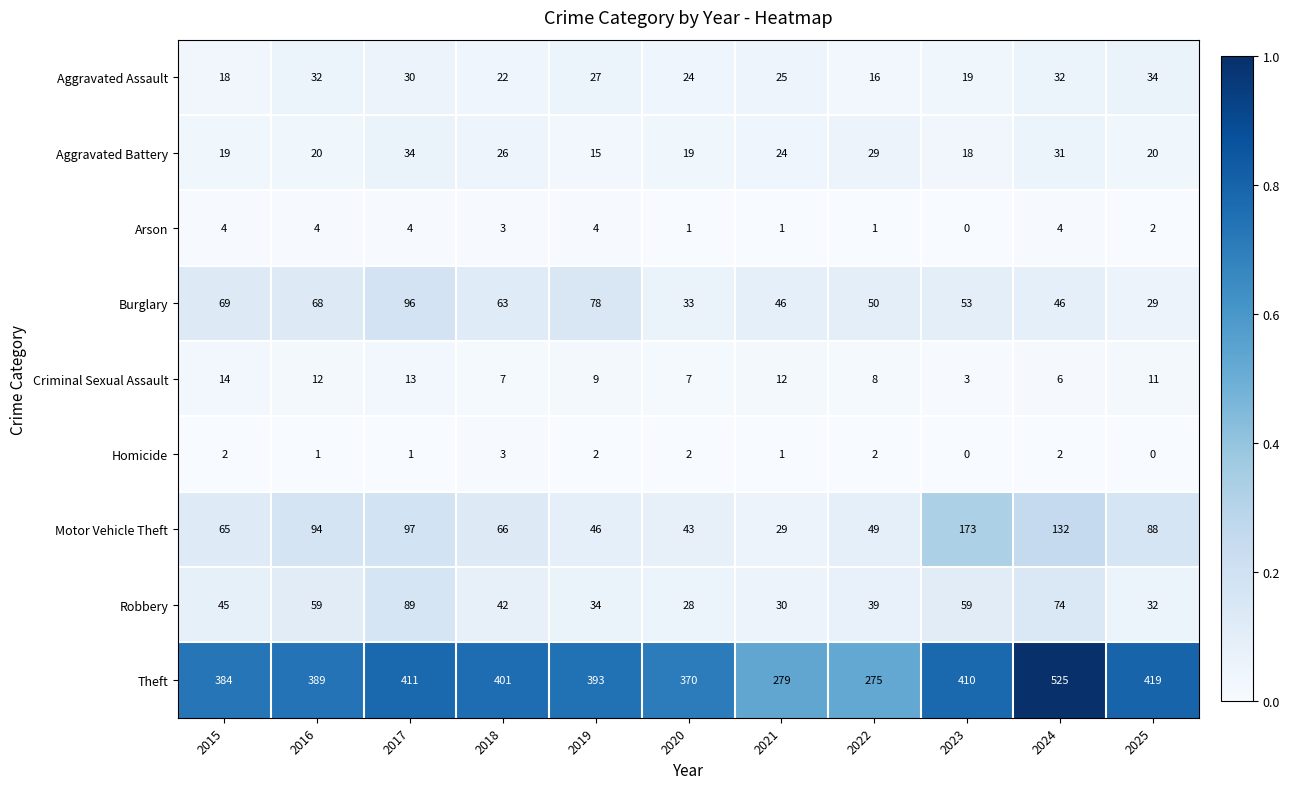

Between 2016 and 2021, which series saw the biggest shift?

Theft